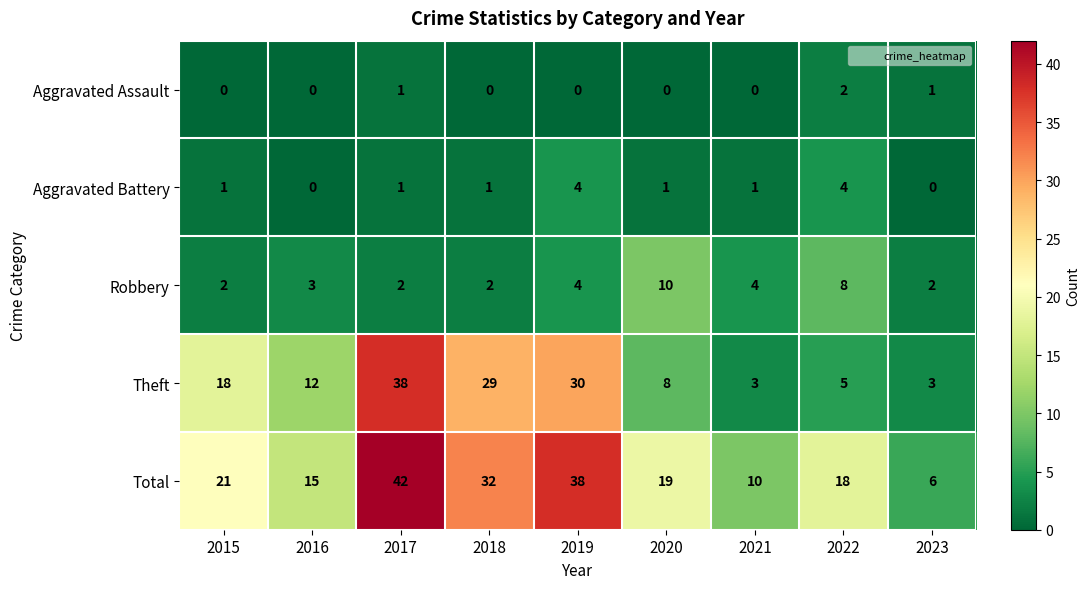

The Total series shows 15 at 2021. True or false?

False